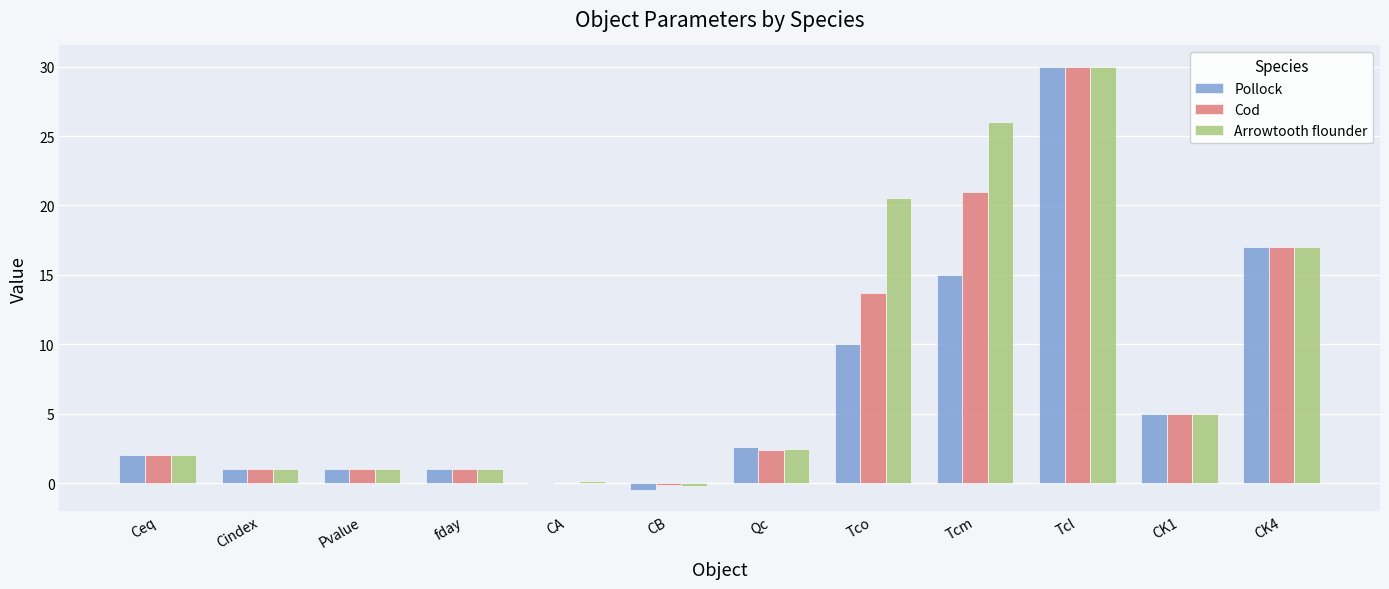

At which category is the sum across all series the highest?

Tcl